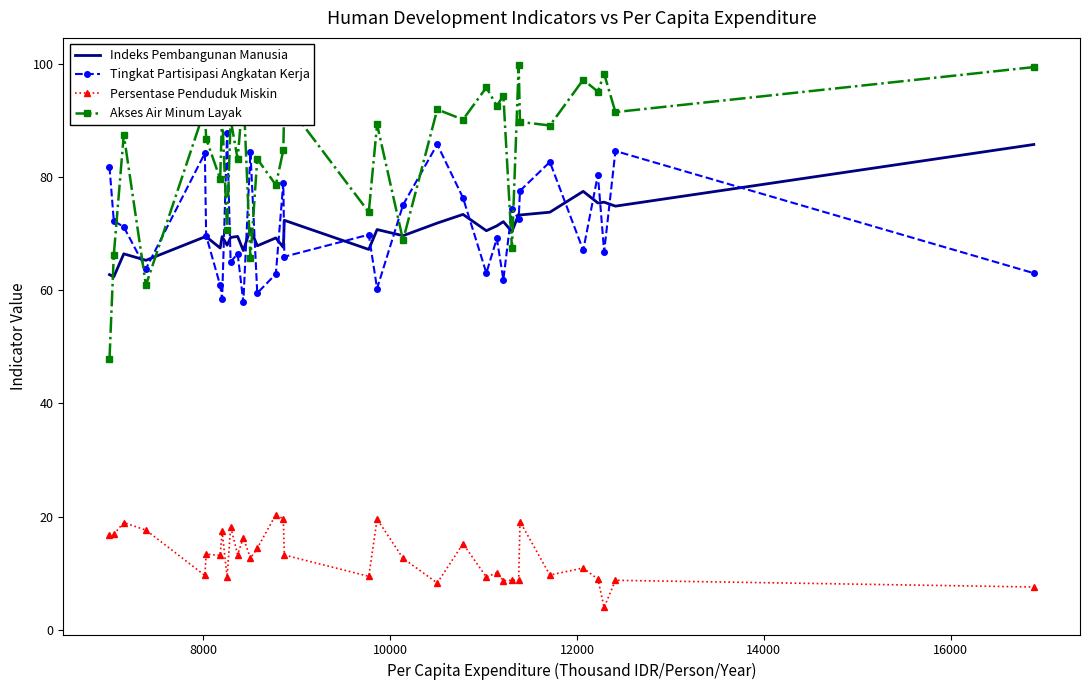

Which series has the largest total across all categories?

Akses Air Minum Layak